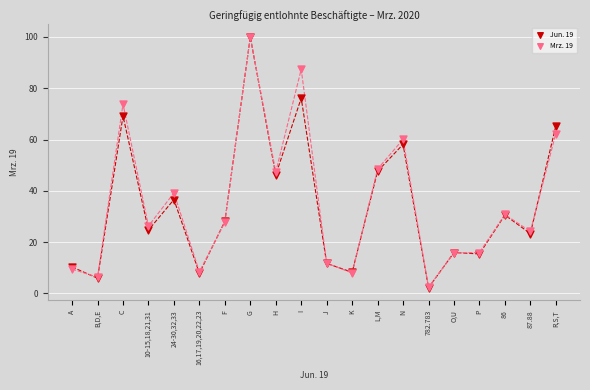

What are all the series names shown in the legend?

Jun. 19, Mrz. 19